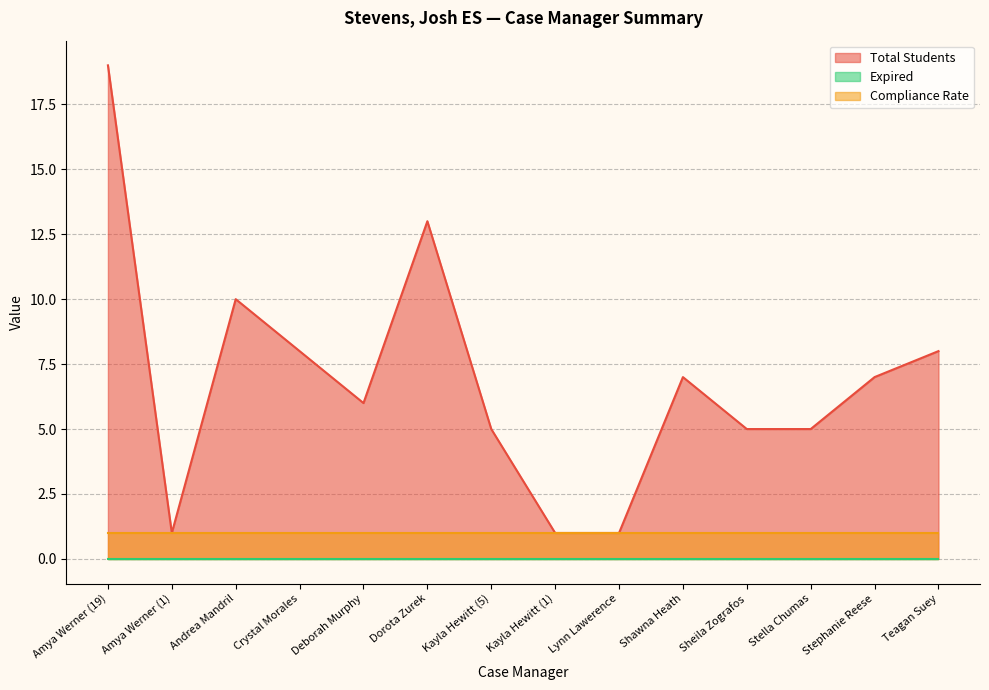

How many lines are shown in the chart?

3